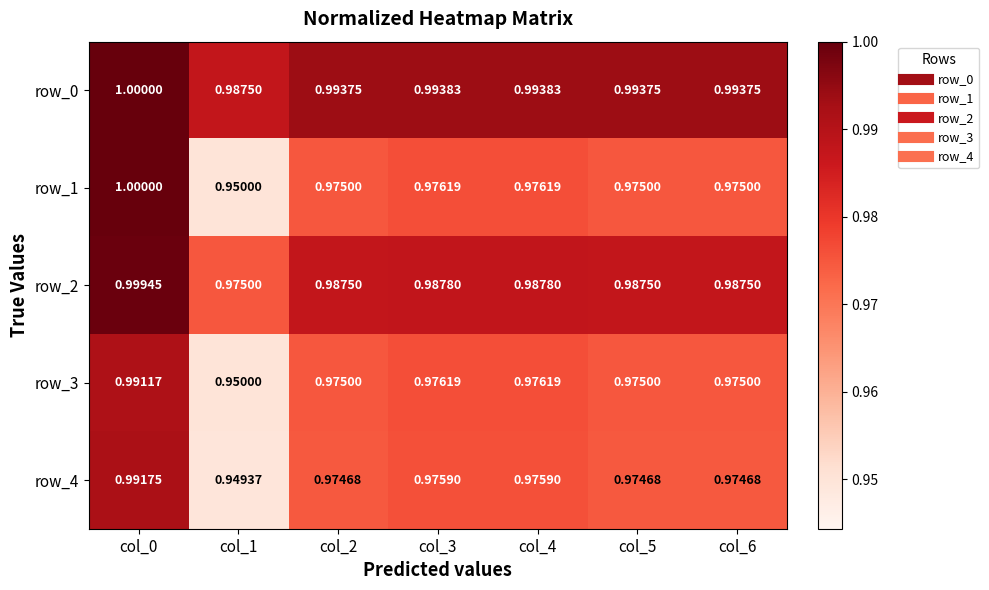

At which category is the sum across all series the highest?

col_0